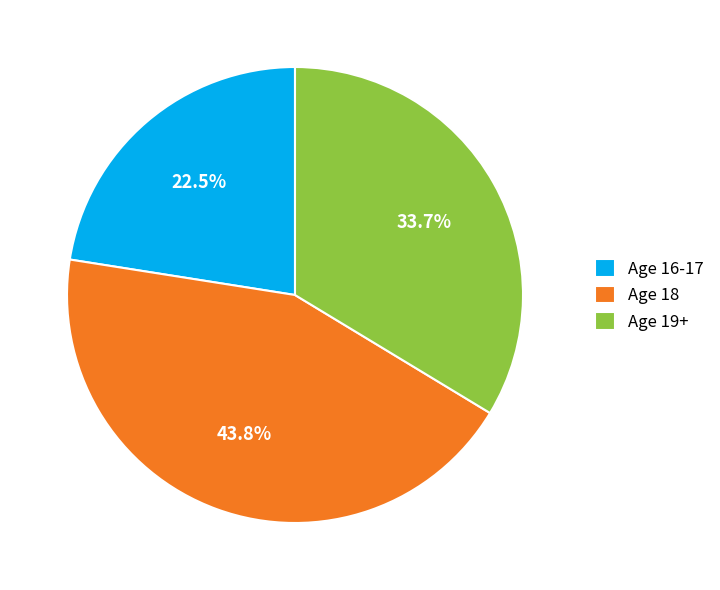

Do Age 18 and Age 19+ together represent more than half of the pie?

Yes